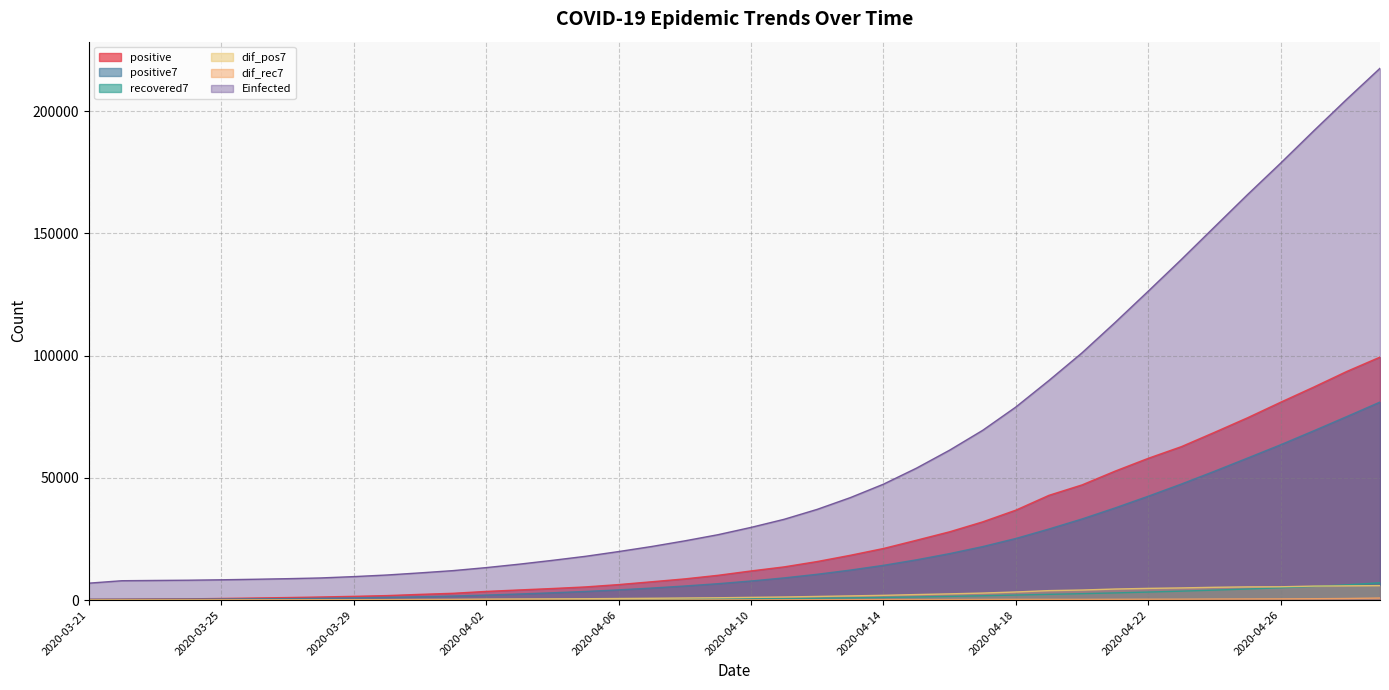

Which has a higher value, 2020-04-05 or 2020-03-27?

2020-04-05